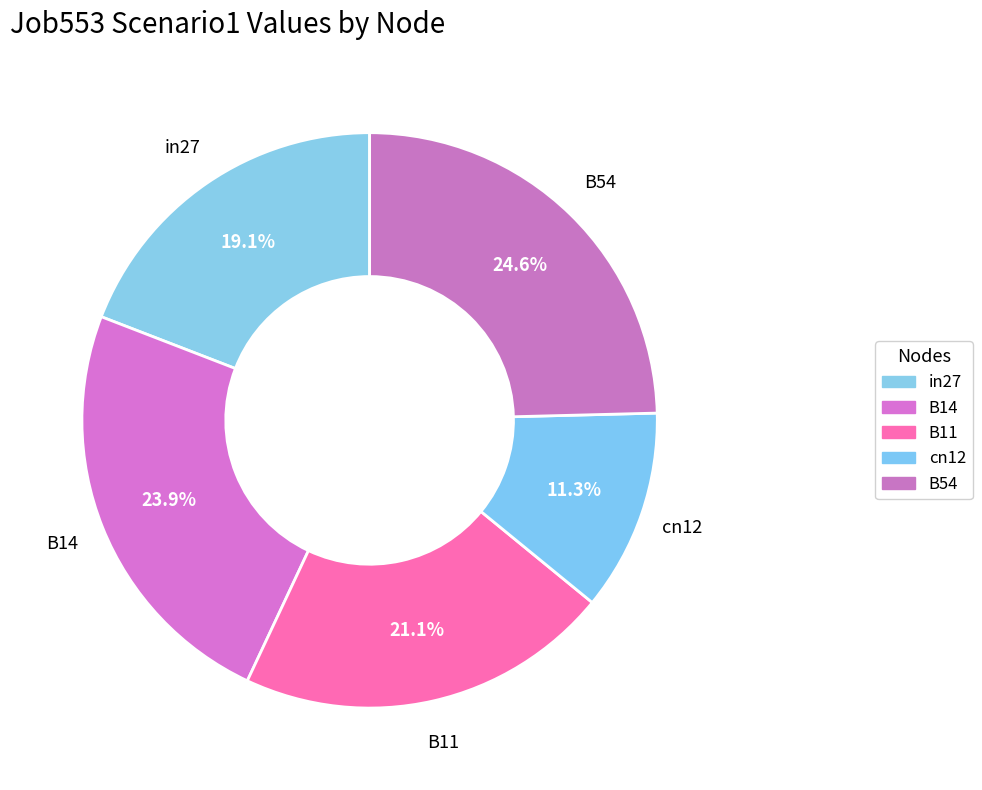

Count the number of slices in the pie.

5